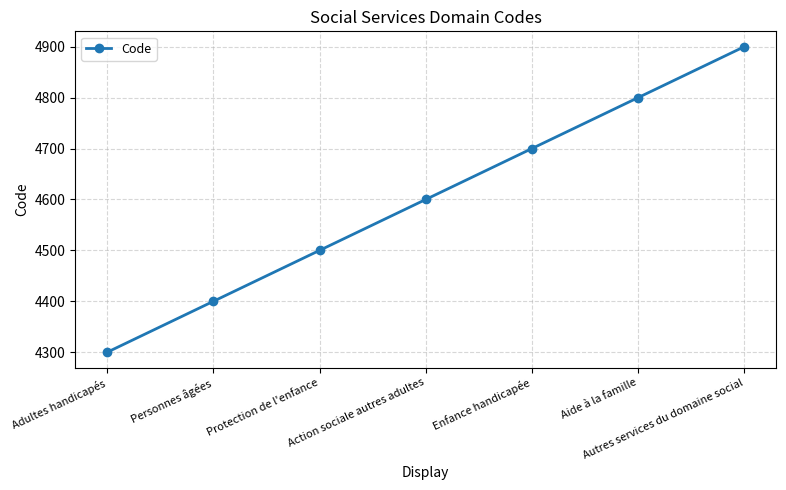

Which label corresponds to the smallest value in the chart?

Adultes handicapés